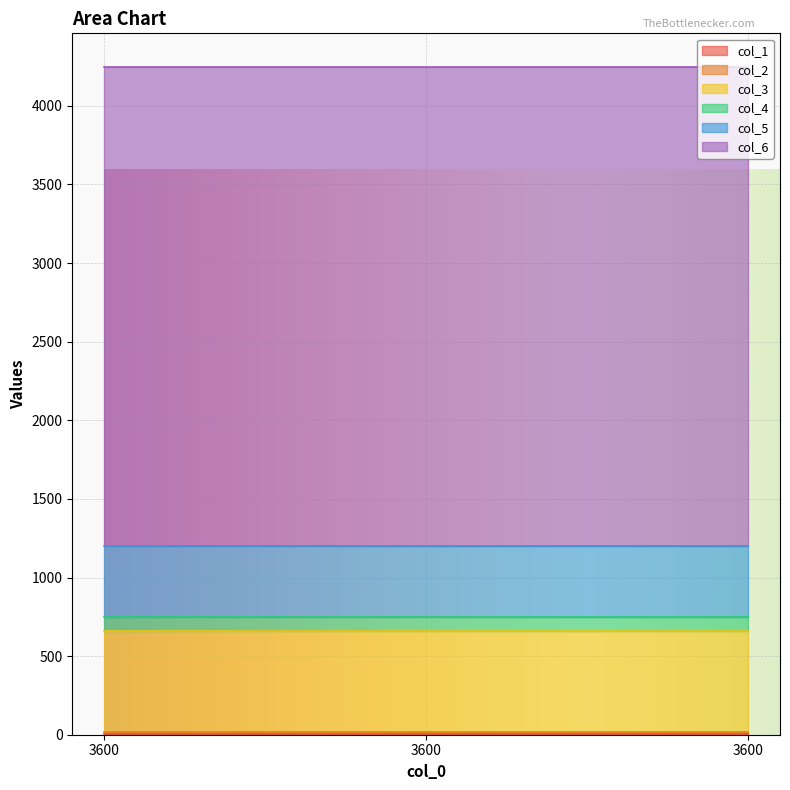

Which category has the lowest value in the col_5 series?

3600